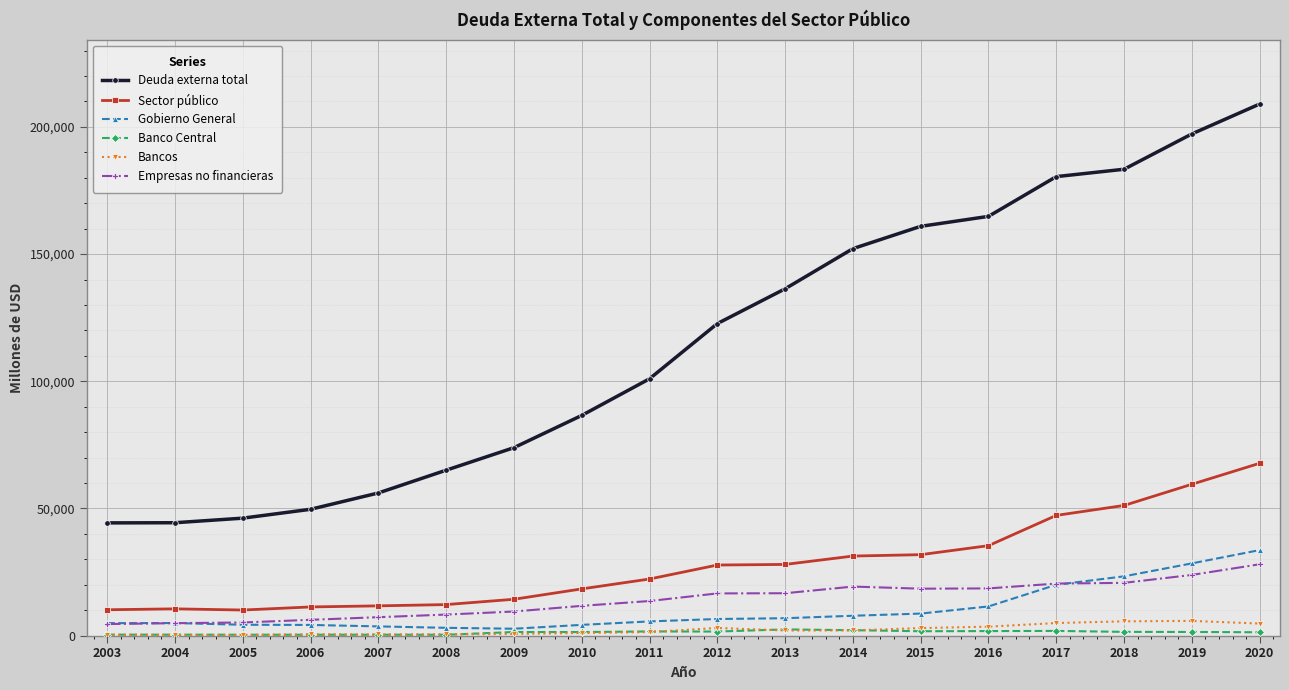

What are all the series names shown in the legend?

Deuda externa total, Sector público, Gobierno General, Banco Central, Bancos, Empresas no financieras